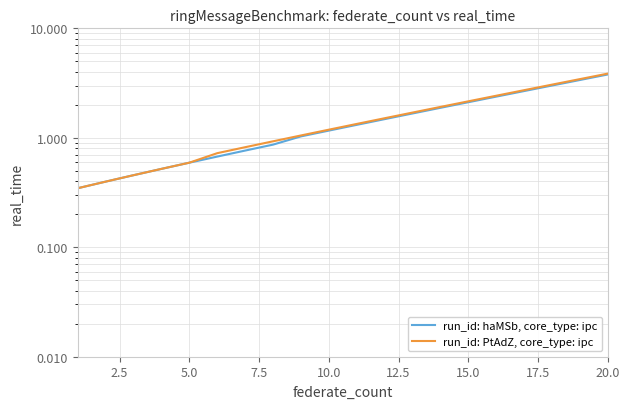

Is the value of run_id: PtAdZ, core_type: ipc at 16 greater than the value of run_id: haMSb, core_type: ipc at 14?

Yes